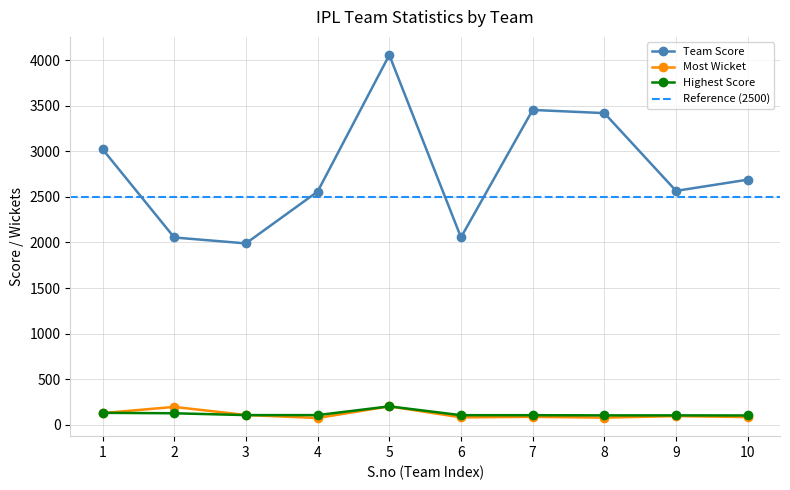

What is the difference between the maximum and minimum values in the Team Score series?

2069